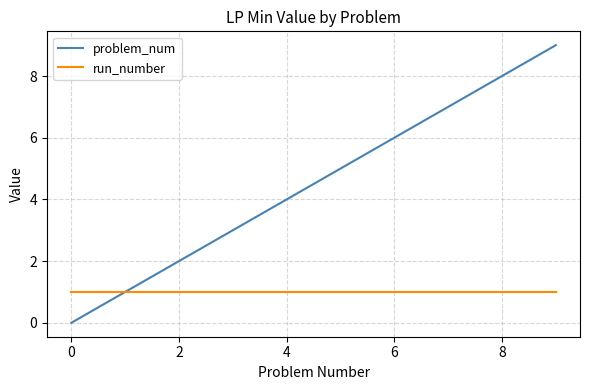

What is the maximum value shown in the chart?

9